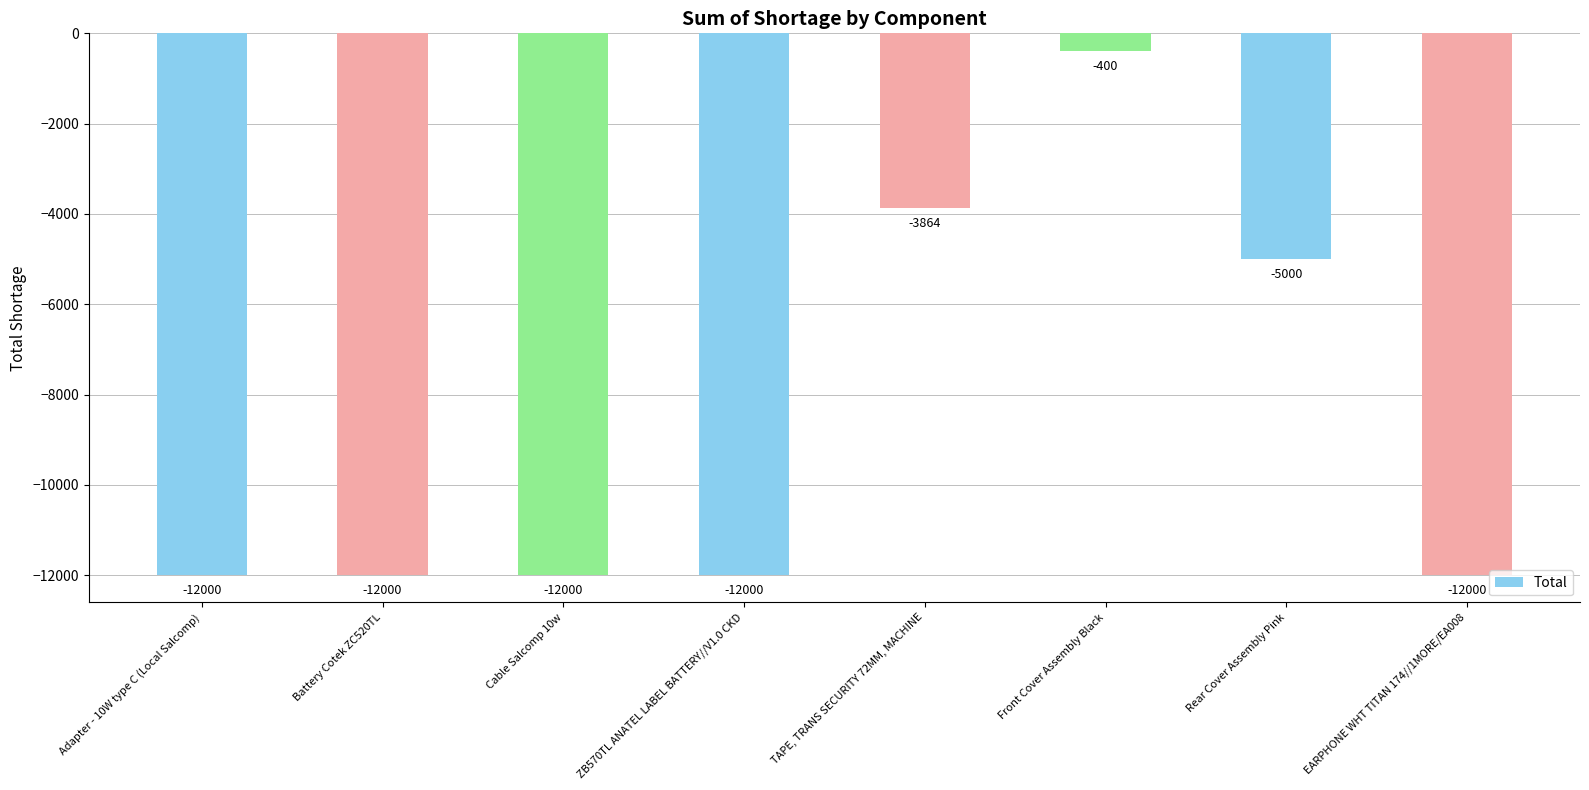

Are the bars grouped side by side (vs. stacked)?

No